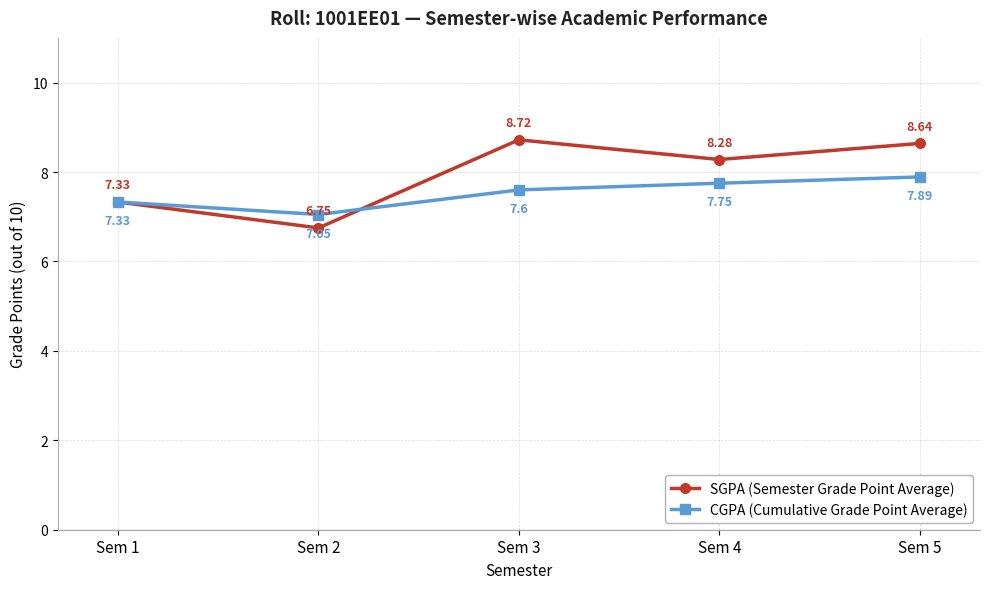

Which series has the largest total across all categories?

SGPA (Semester Grade Point Average)